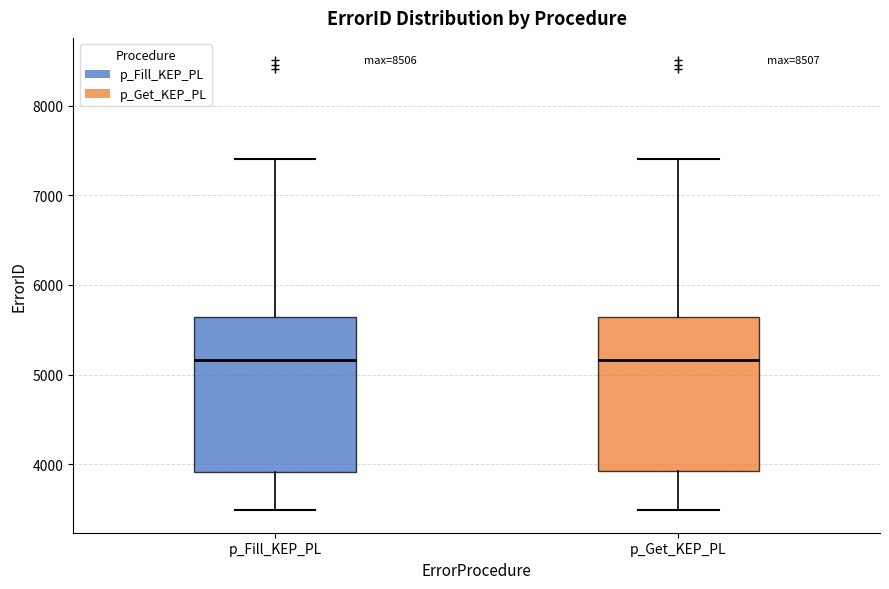

Reading left to right, read every box against the y-axis: the position of its median line, the range the box covers, and the ends of its whiskers. The values are not printed on the chart, so give them approximately, as read against the axis.

p_Fill_KEP_PL: median 5200, box 3900 to 5600, whiskers 3500 to 7400
p_Get_KEP_PL: median 5200, box 3900 to 5600, whiskers 3500 to 7400